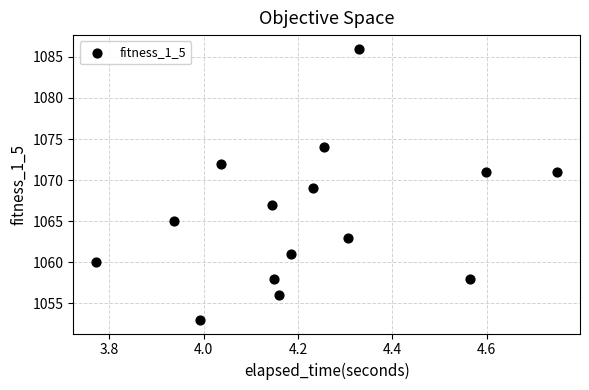

What is the range of Y values (max minus min)?

33